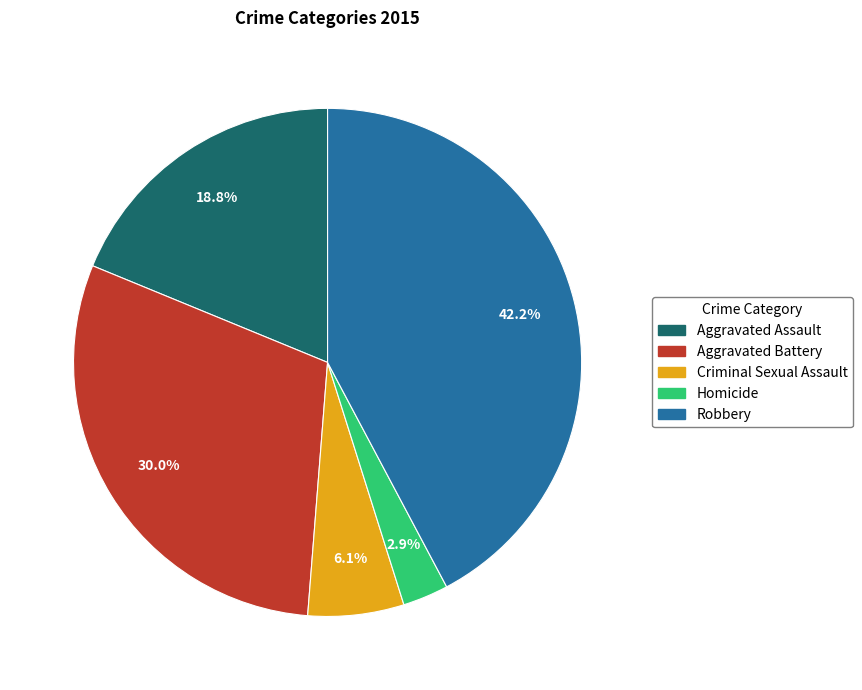

Does Criminal Sexual Assault account for over 50% of the chart?

No